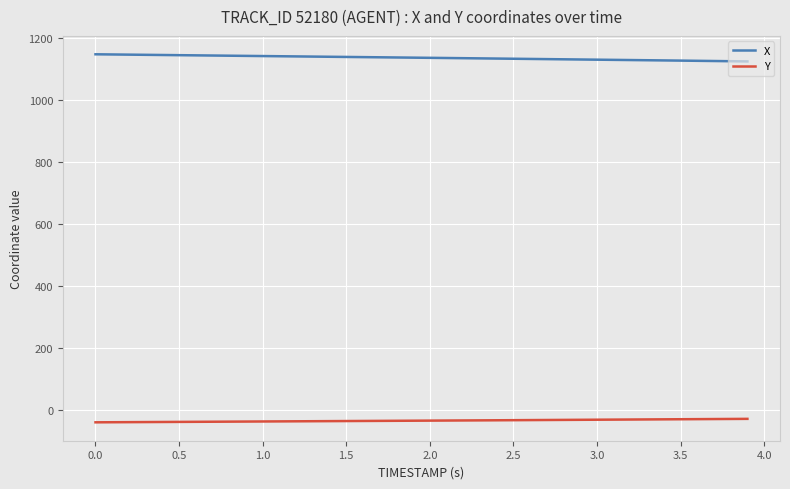

What are all the series names shown in the legend?

X, Y